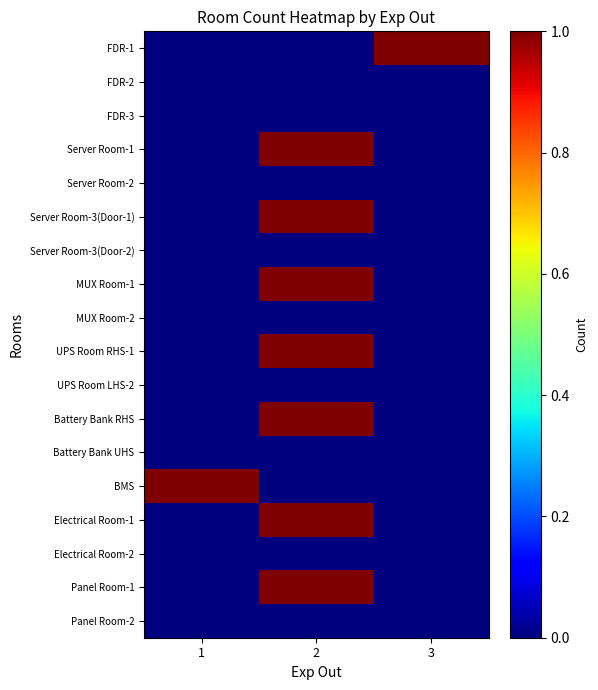

List the series in order of their peak value, lowest first.

FDR-2, FDR-3, Server Room-2, Server Room-3(Door-2), MUX Room-2, UPS Room LHS-2, Battery Bank UHS, Electrical Room-2, Panel Room-2, FDR-1, Server Room-1, Server Room-3(Door-1), MUX Room-1, UPS Room RHS-1, Battery Bank RHS, BMS, Electrical Room-1, Panel Room-1